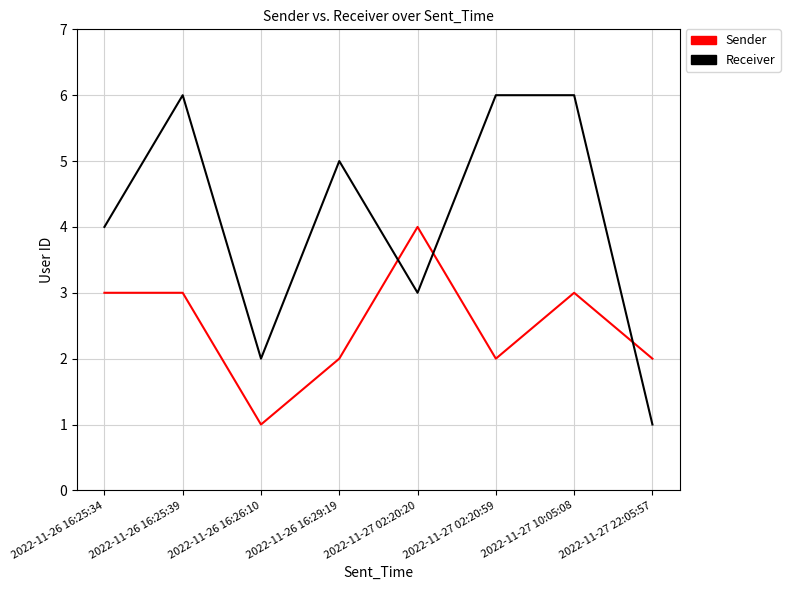

What is the minimum value for Sender?

1